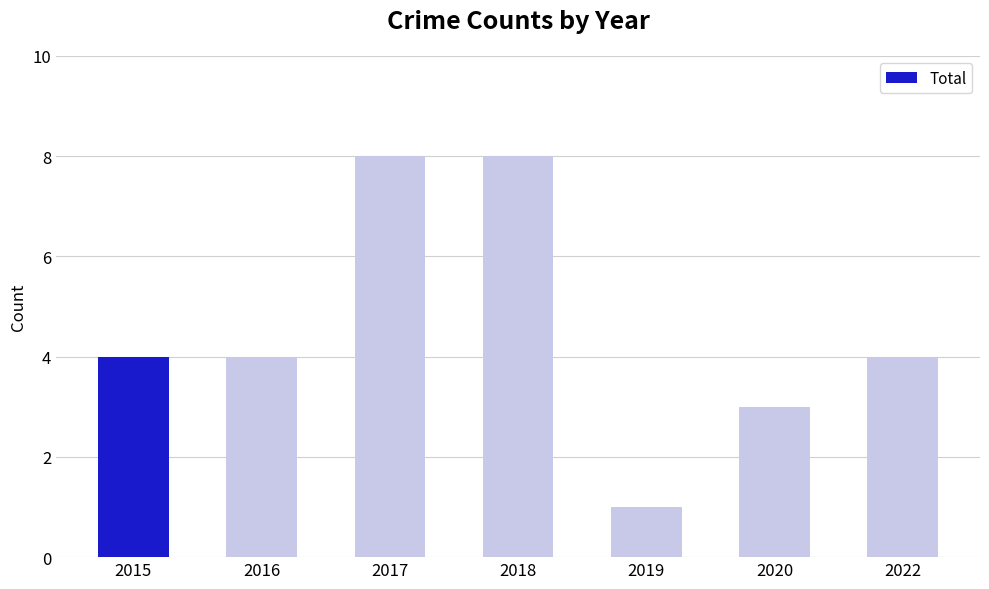

The value at 2017 is 12. True or false?

False